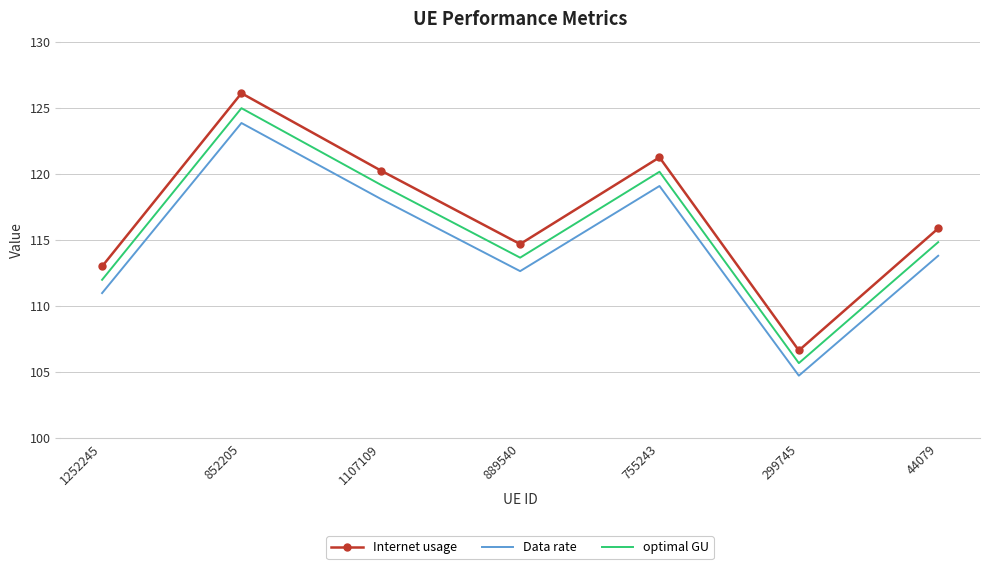

What is the smallest value displayed?

104.7